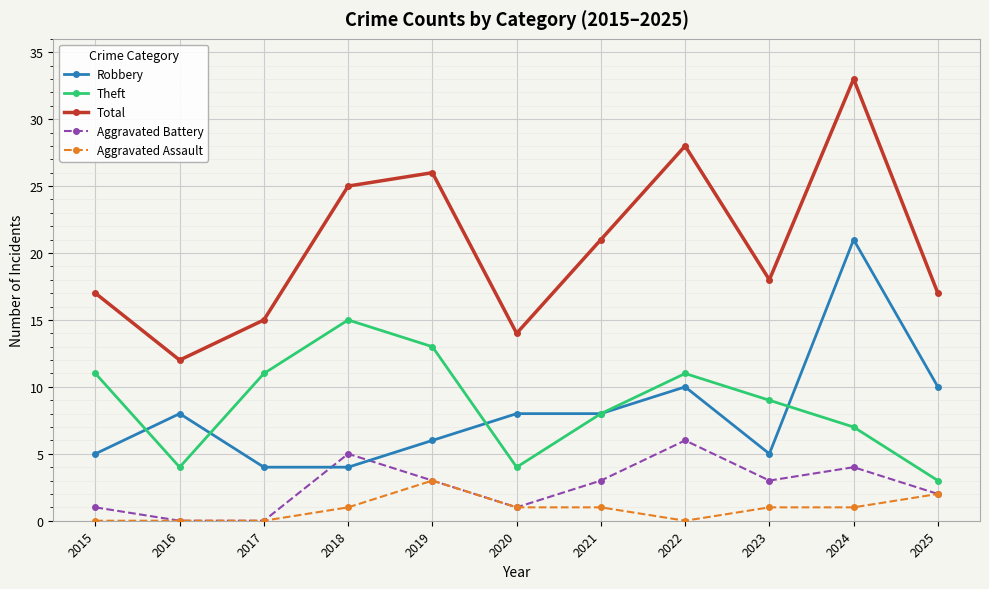

How many distinct data groups are displayed?

5